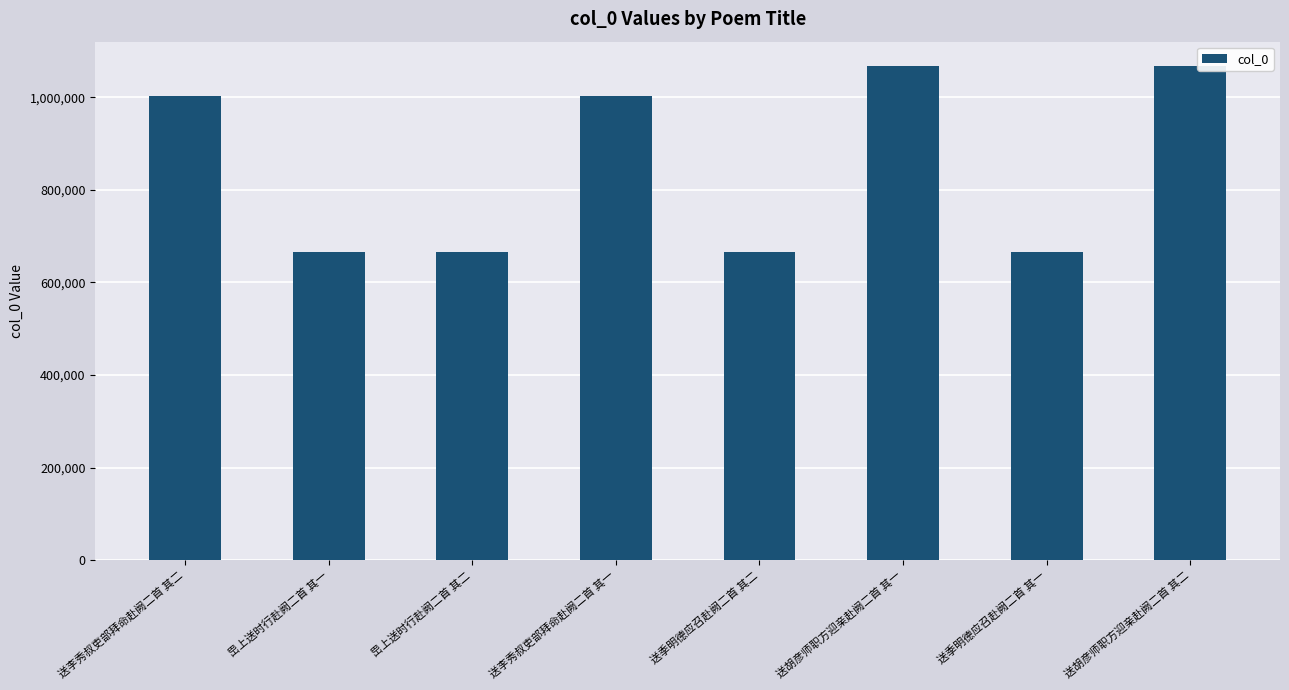

What position from the left is 送季明德应召赴阙二首 其二?

5